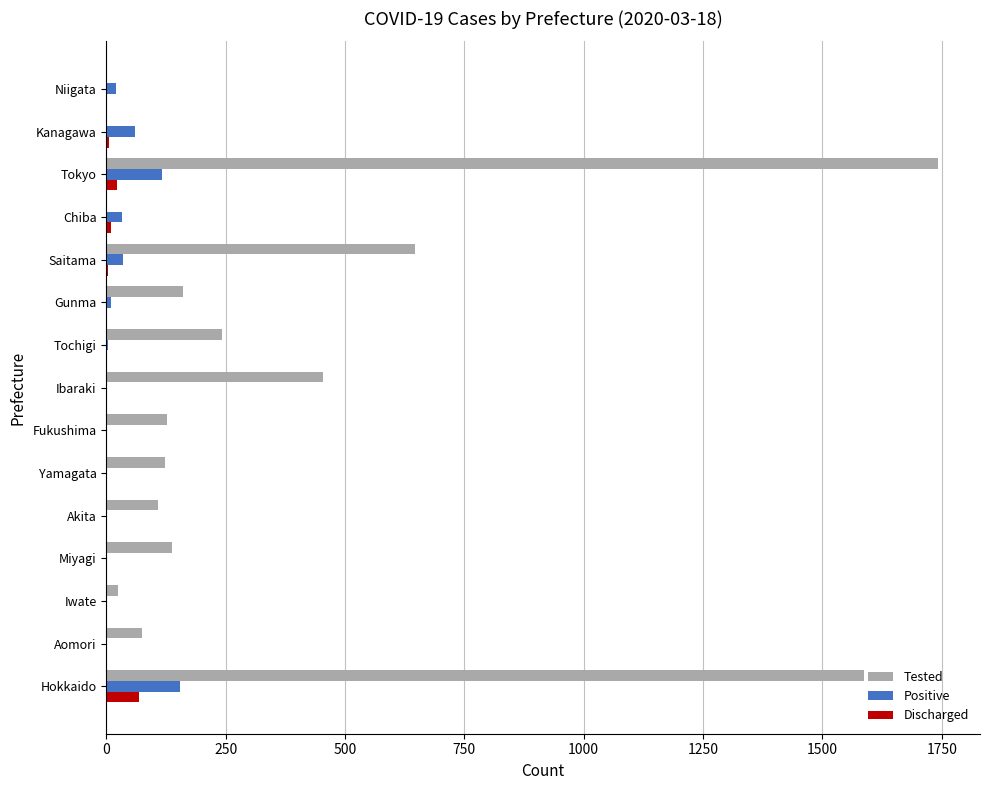

What is the sum of all Tested values?

5429